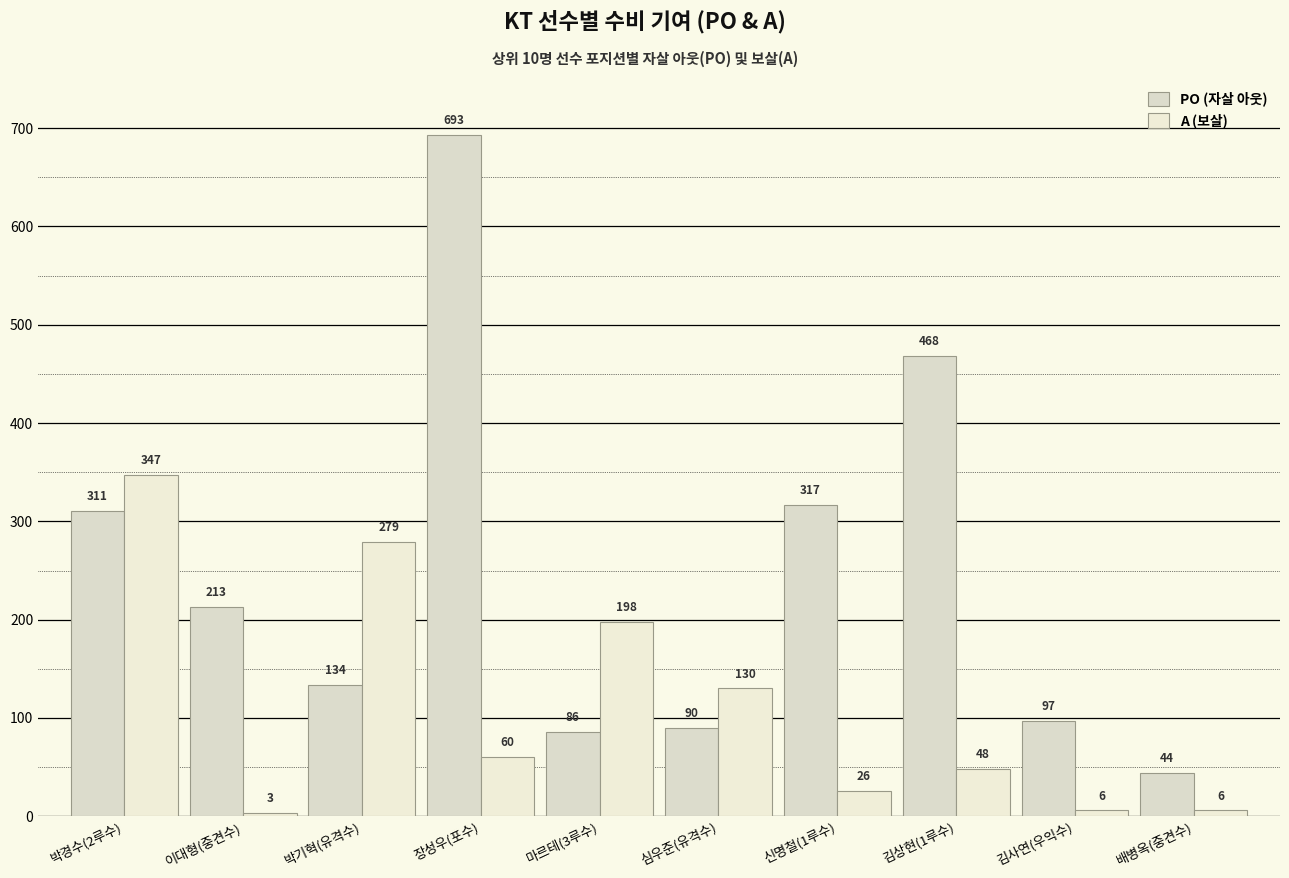

At how many categories does at least one series exceed 141?

7